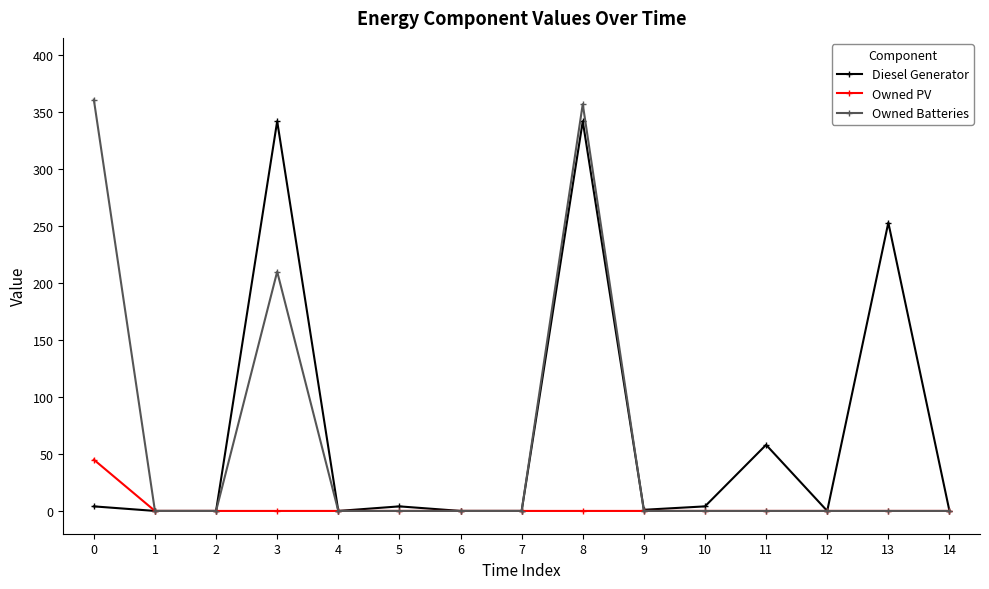

Does the chart display data point markers on the line(s)?

Yes